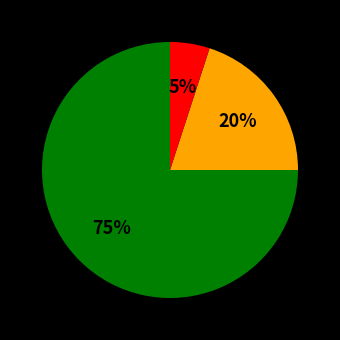

To the nearest percent, what is the average slice percentage?

33%